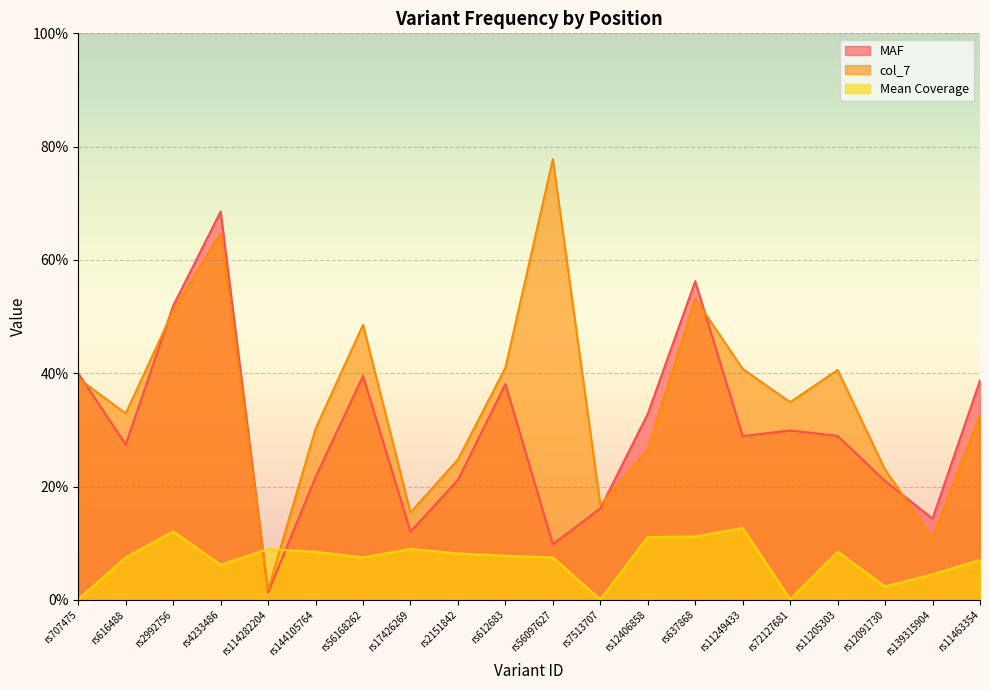

Where is the first local minimum for col_7?

rs616488